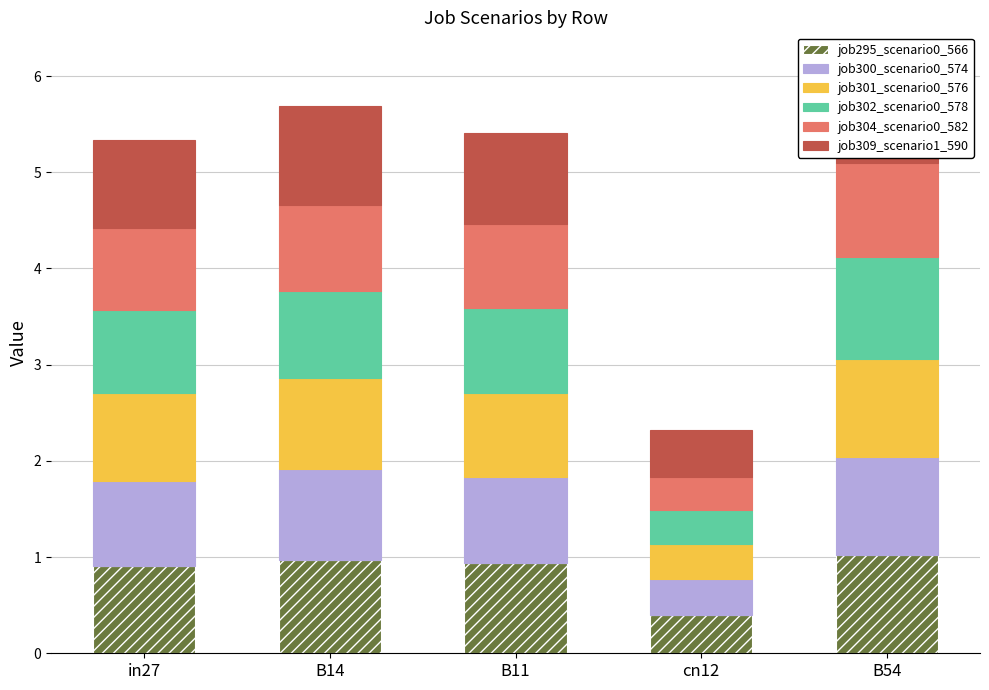

Which series has the widest spread of values?

job302_scenario0_578